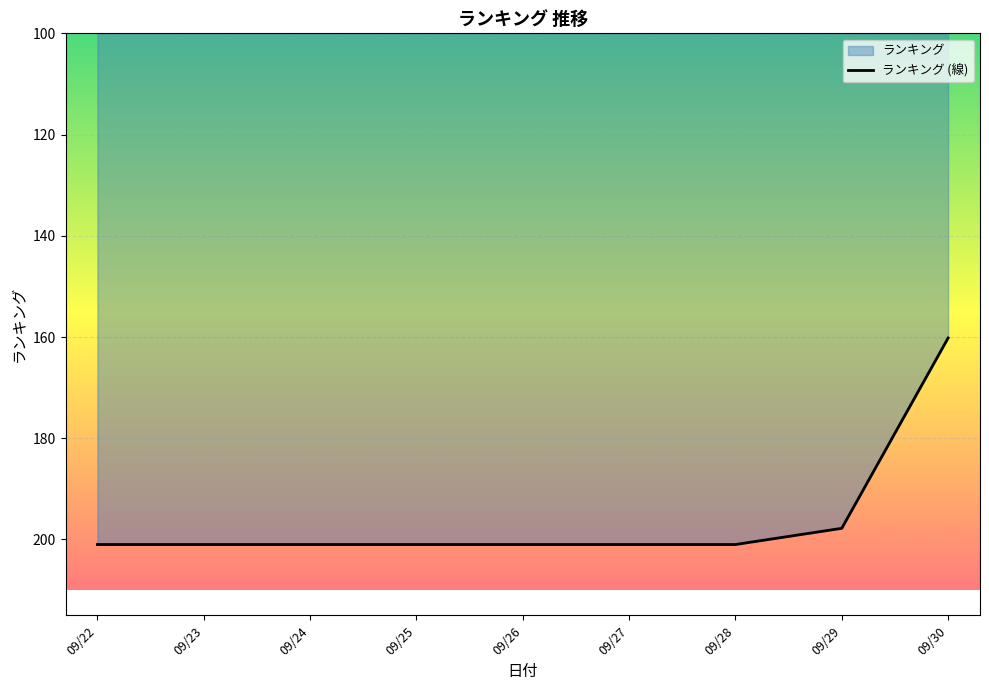

What is the difference between the maximum and second lowest values?

3.2